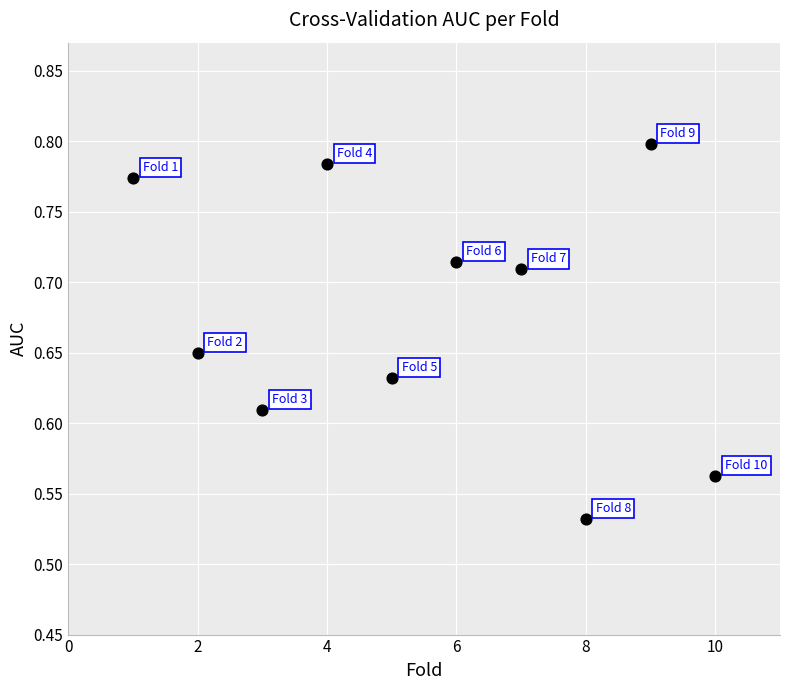

What is the range of X values (max minus min)?

9.0